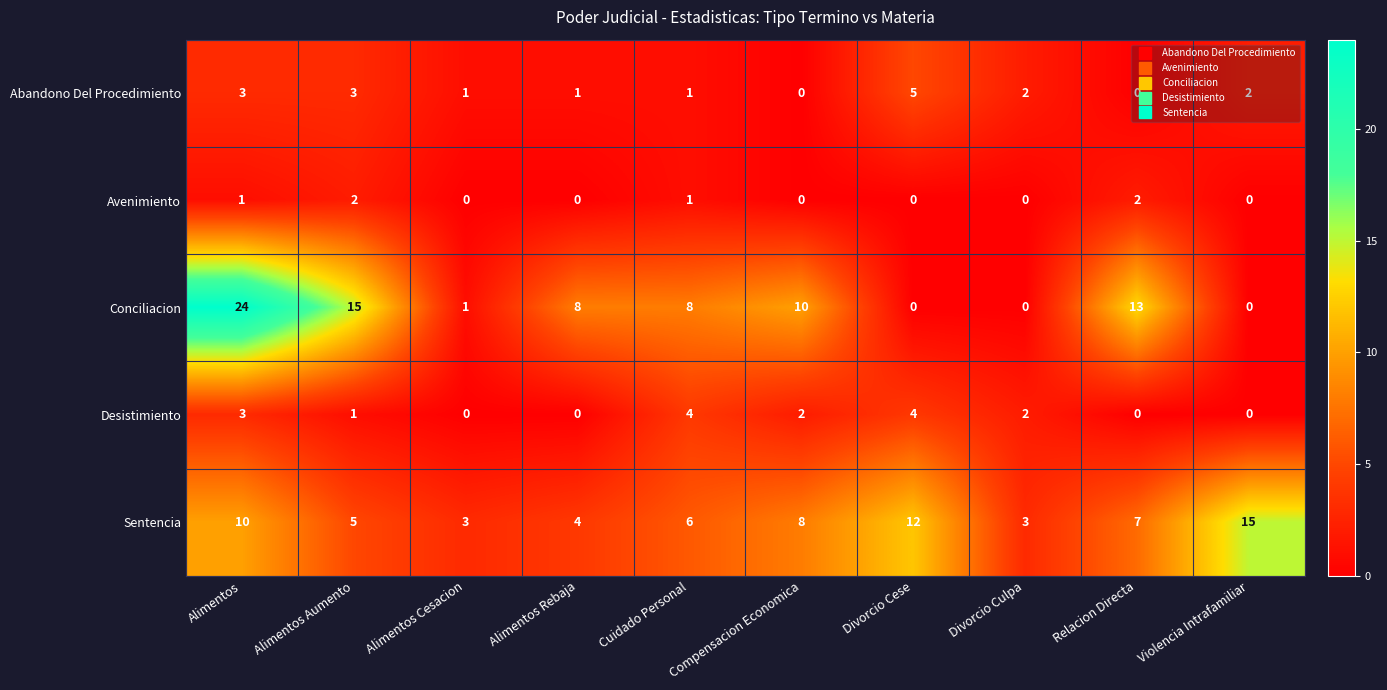

The Conciliacion series shows 8 at Alimentos Rebaja. True or false?

True